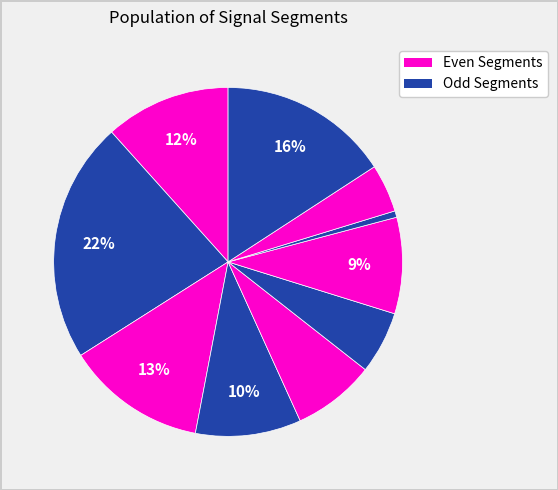

How many segments does this pie chart have?

10